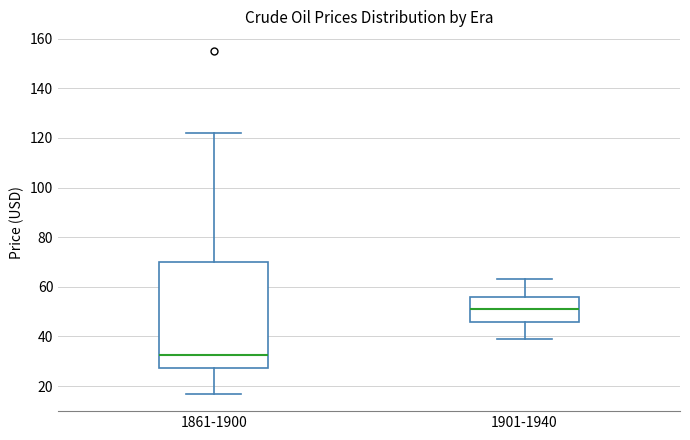

Reading left to right, read every box against the y-axis: the position of its median line, the range the box covers, and the ends of its whiskers. The values are not printed on the chart, so give them approximately, as read against the axis.

1861-1900: median 32, box 28 to 70, whiskers 16 to 122
1901-1940: median 52, box 46 to 56, whiskers 40 to 64